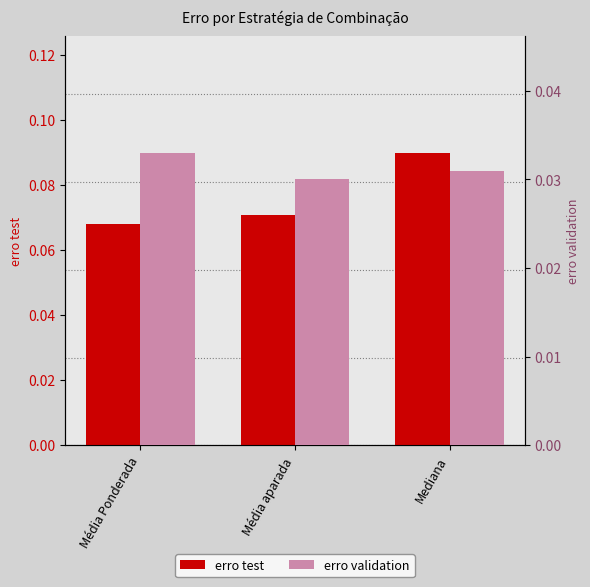

At which category does the chart reach its minimum across all series?

Média aparada